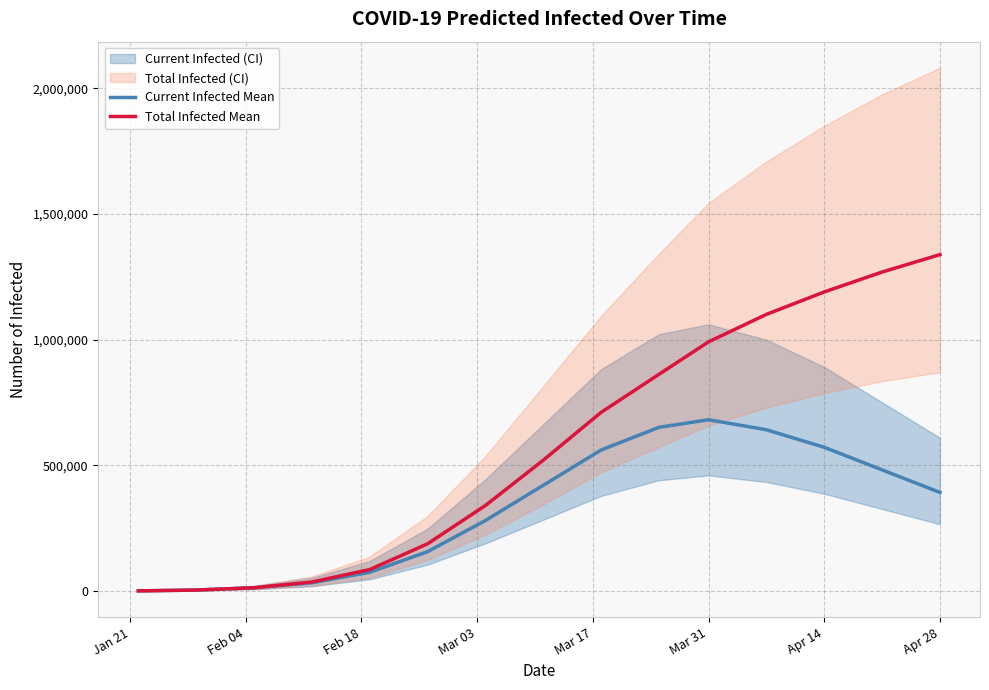

What is the maximum value for Total Infected Mean?

1338200